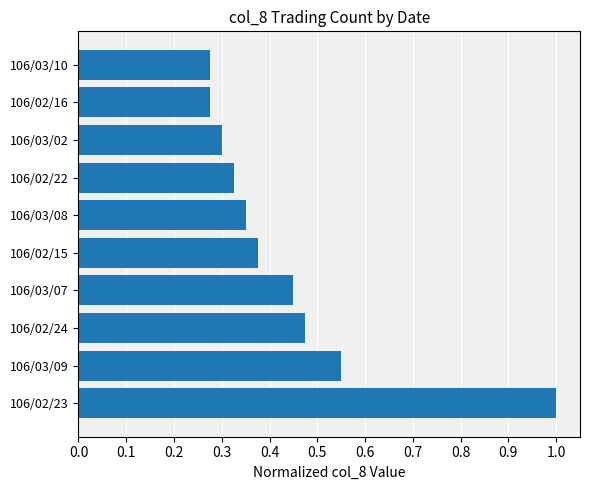

Which label corresponds to the largest value in the chart?

106/02/23